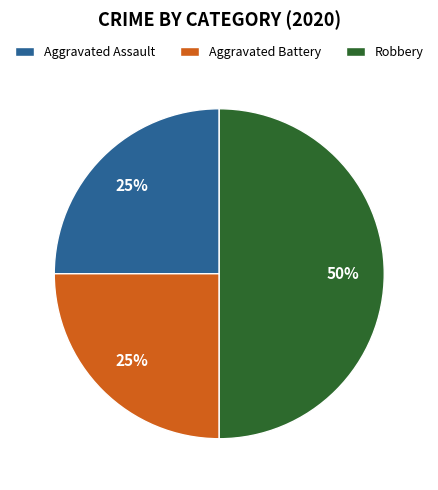

True or false: Aggravated Assault accounts for 25% of the total.

True